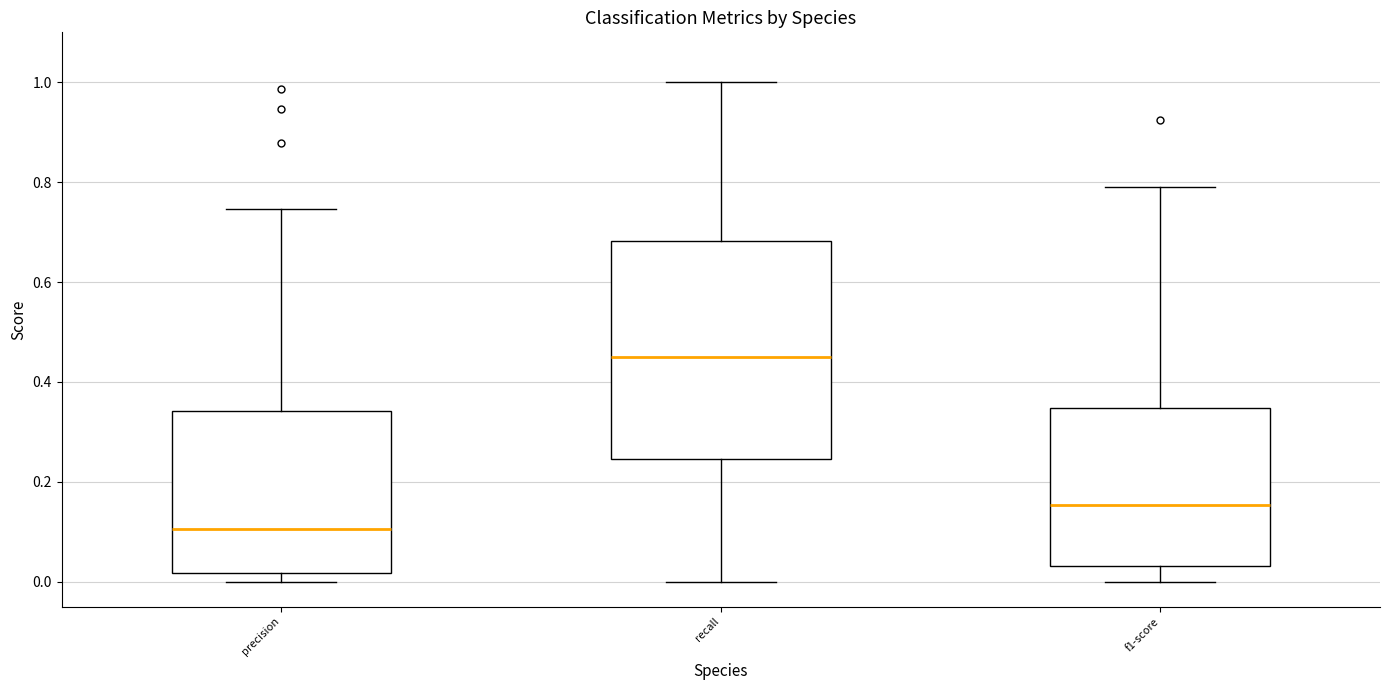

Reading left to right, transcribe this box plot: for each box, give where its median line is, the range the box spans, and where its two whiskers end, as read against the y-axis. The values are not printed on the chart, so give them approximately, as read against the axis.

precision: median 0.10, box 0.02 to 0.34, whiskers 0.00 to 0.74
recall: median 0.46, box 0.24 to 0.68, whiskers 0.00 to 1.00
f1-score: median 0.16, box 0.04 to 0.34, whiskers 0.00 to 0.78